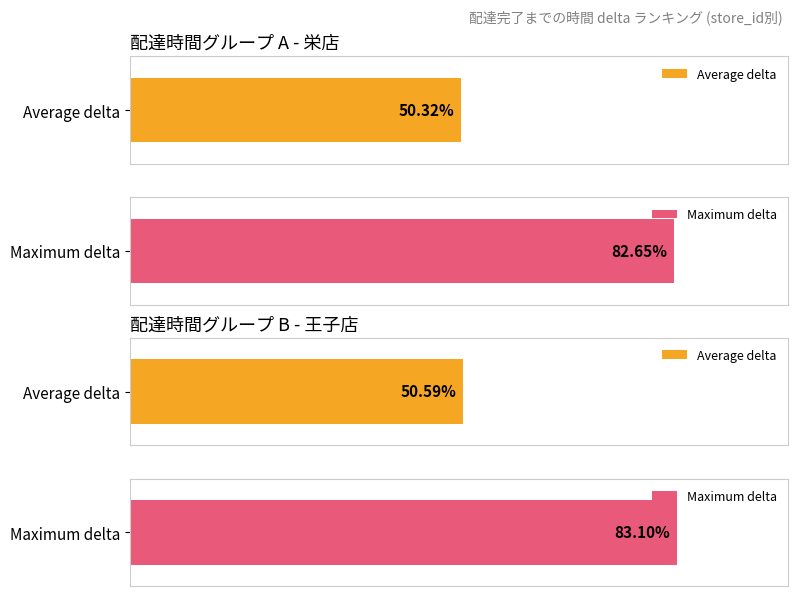

Are the bars horizontal?

Yes